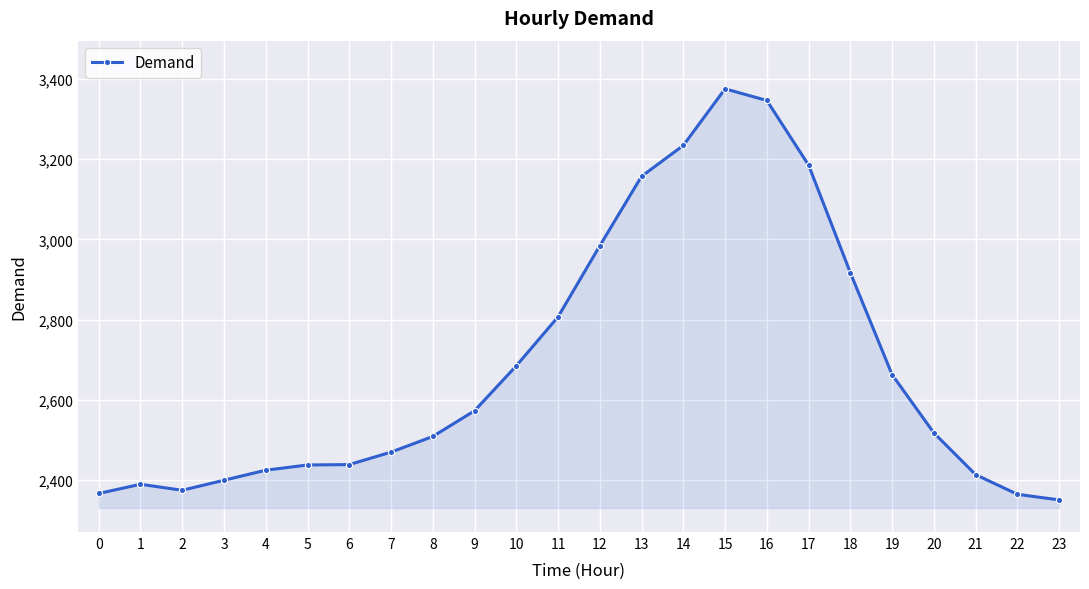

What value does the data have at 20, to the nearest 100?

2500